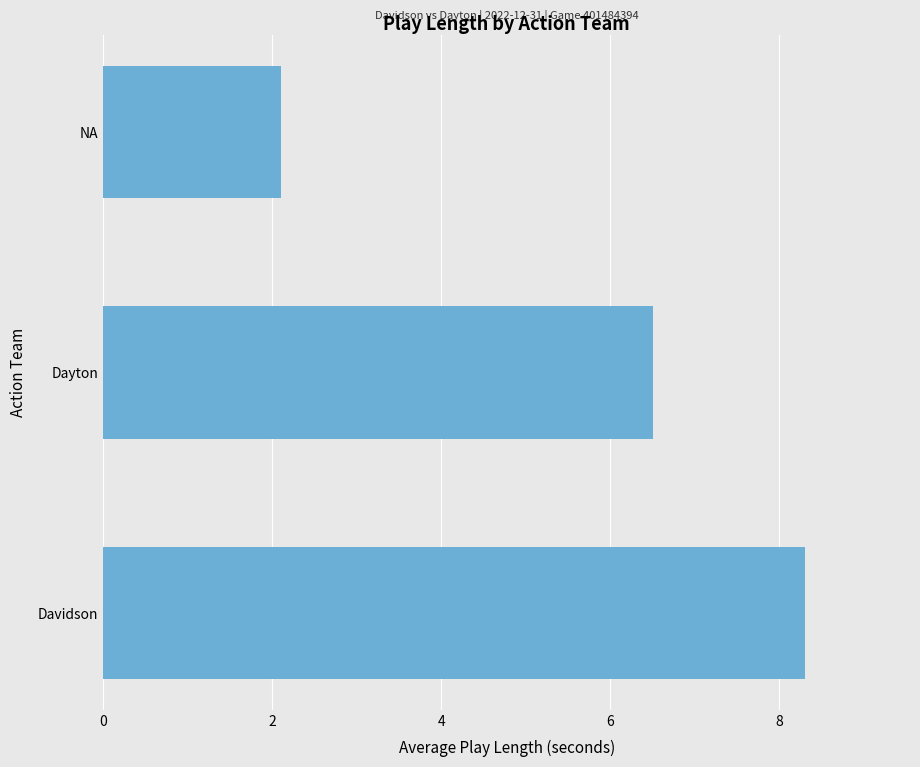

Rank the categories by value from highest to lowest.

Davidson, Dayton, NA